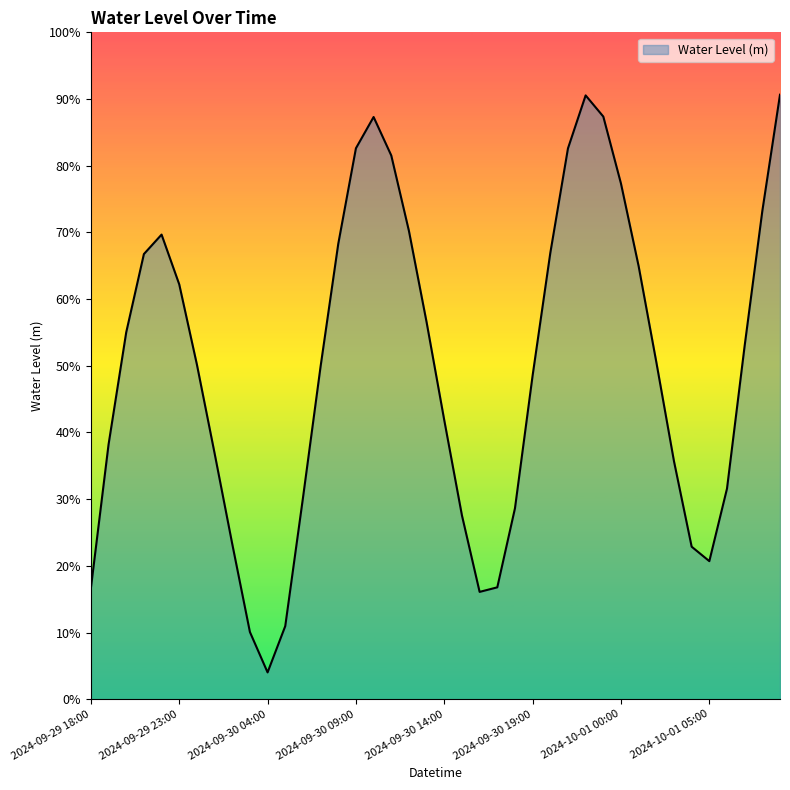

How many points are lower than both their immediate neighbors (excluding endpoints)?

3